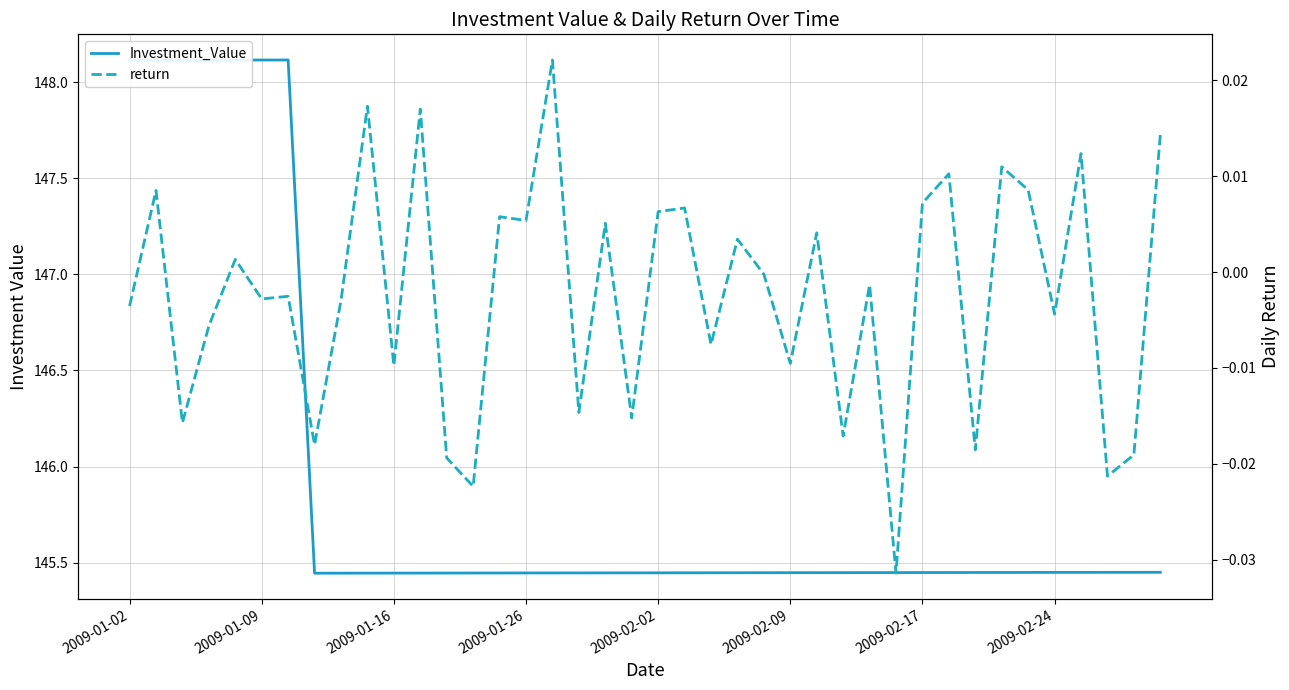

At which category is the sum across all series the highest?

2009-01-09